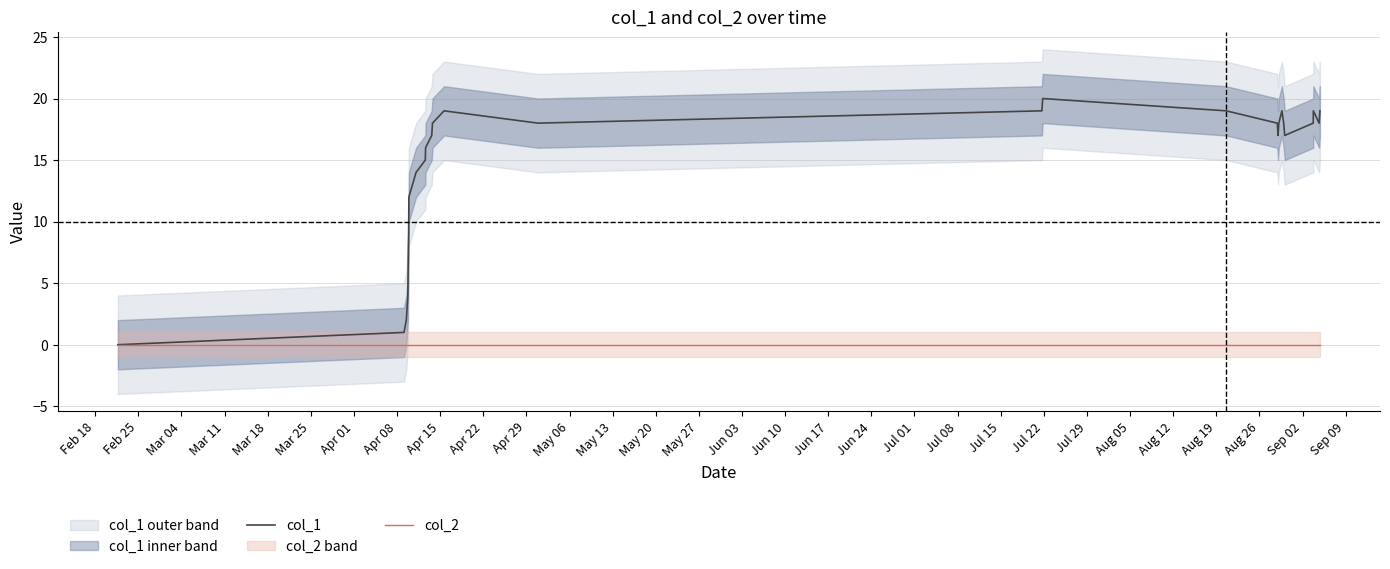

What position from the left is May 27?

15